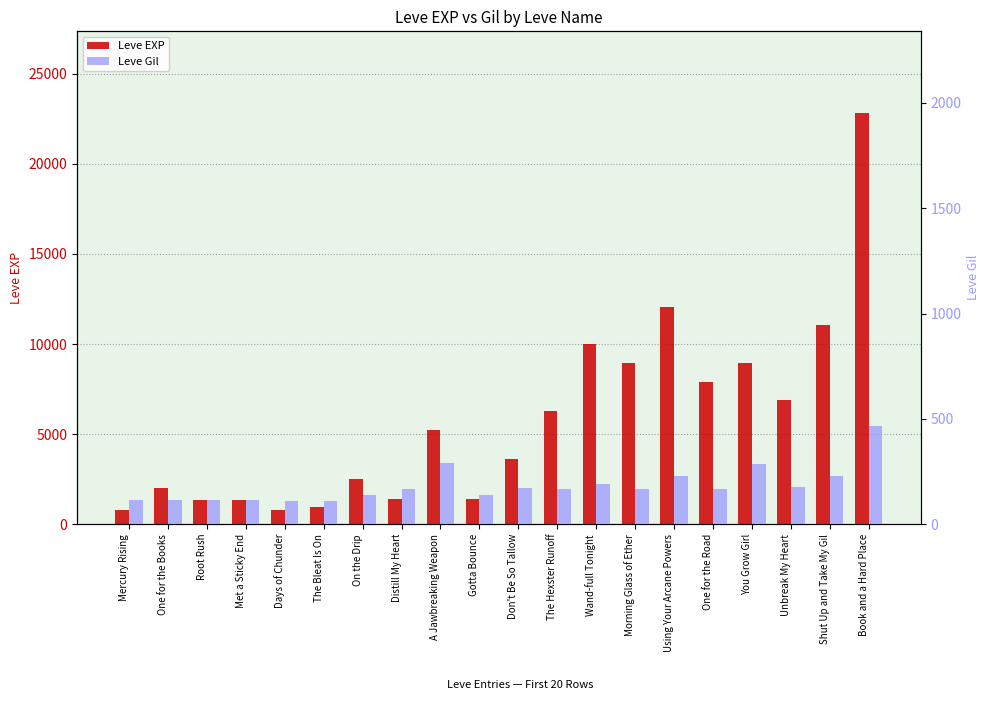

How many bars are there in total?

40